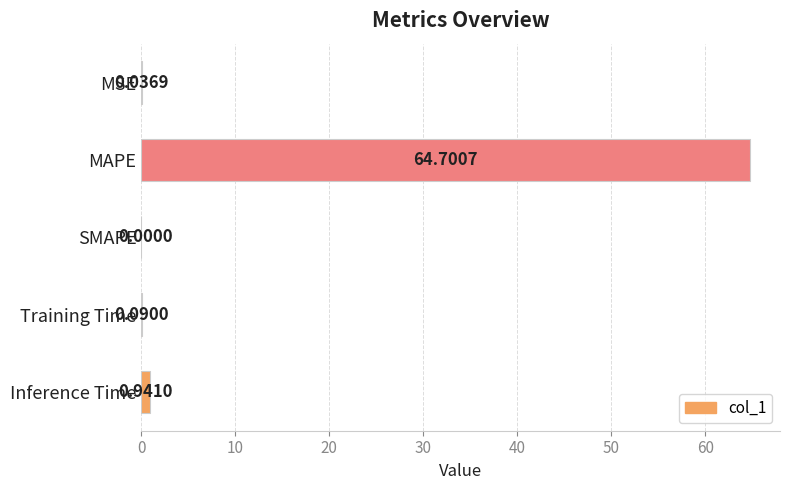

What is the average value?

13.2